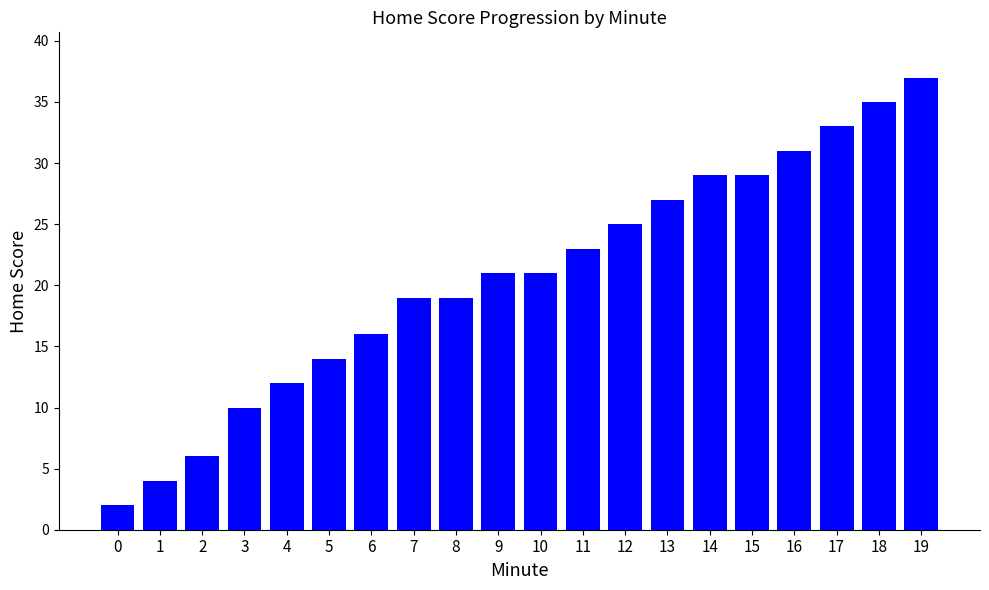

What is the average value?

21